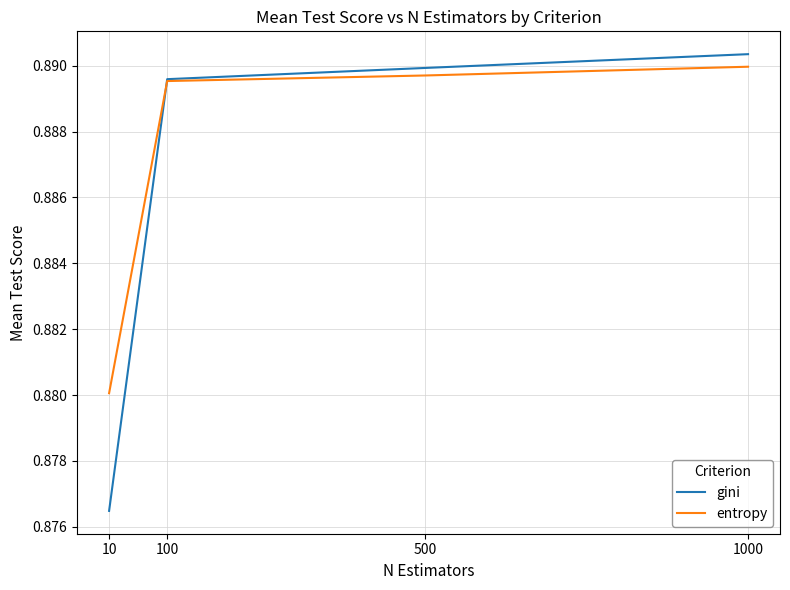

Which category has the highest value in the gini series?

1000